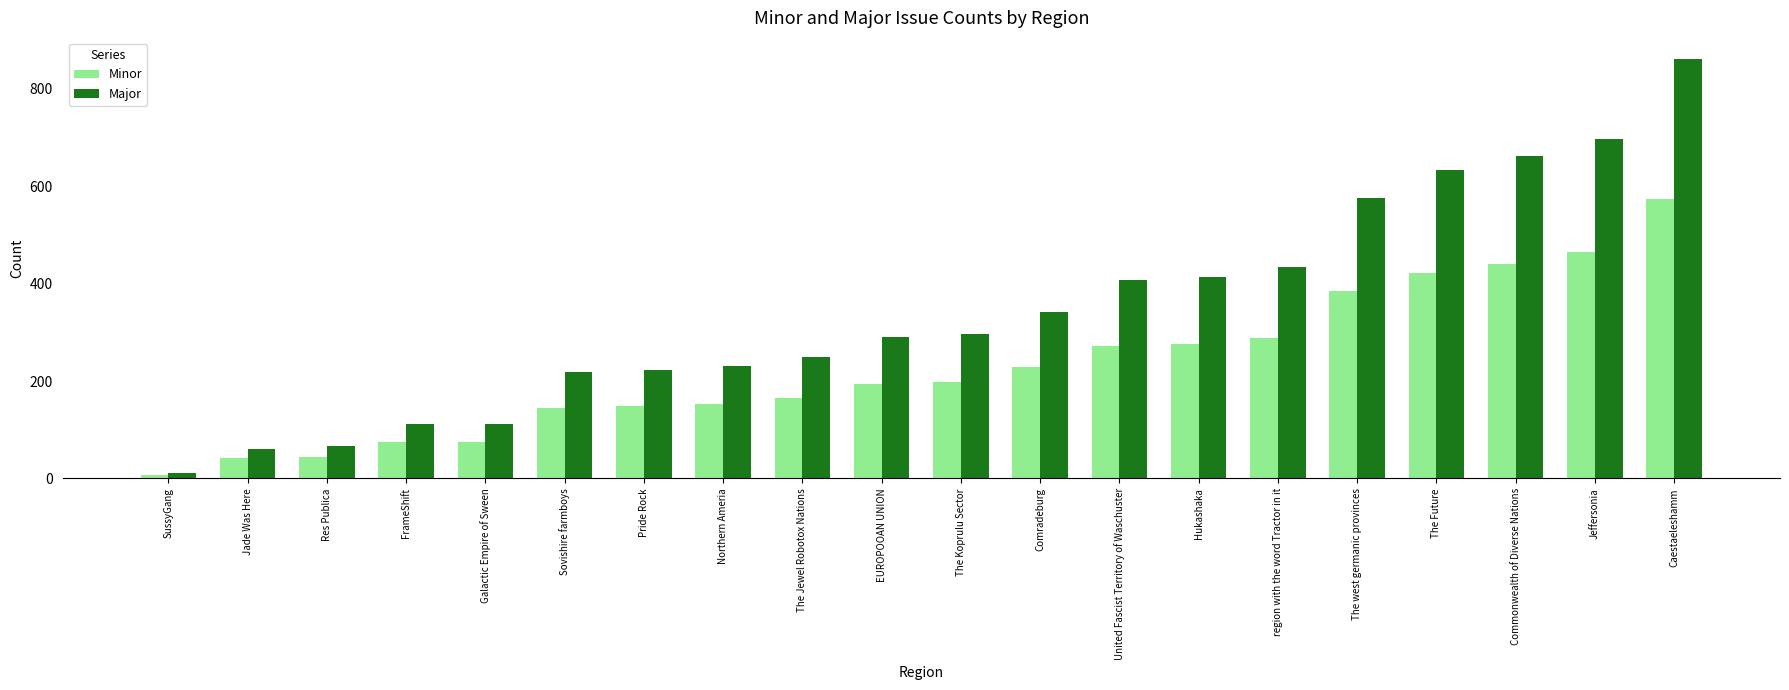

What is the label of the 8th bar from the right?

United Fascist Territory of Waschuster